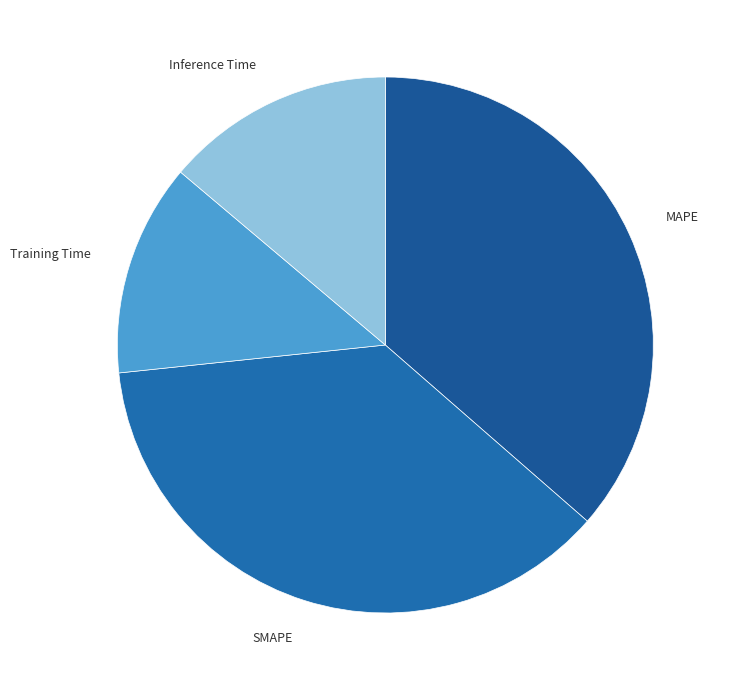

How many slices are in this pie chart?

4